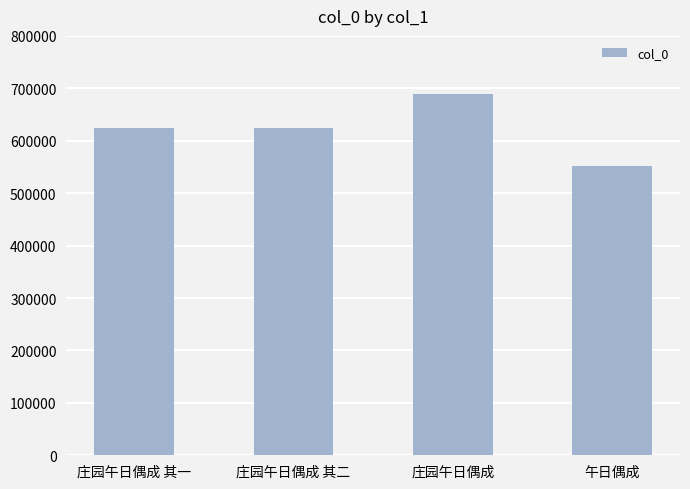

What is the approximate value at 庄园午日偶成 其二, to the nearest 50?

624300